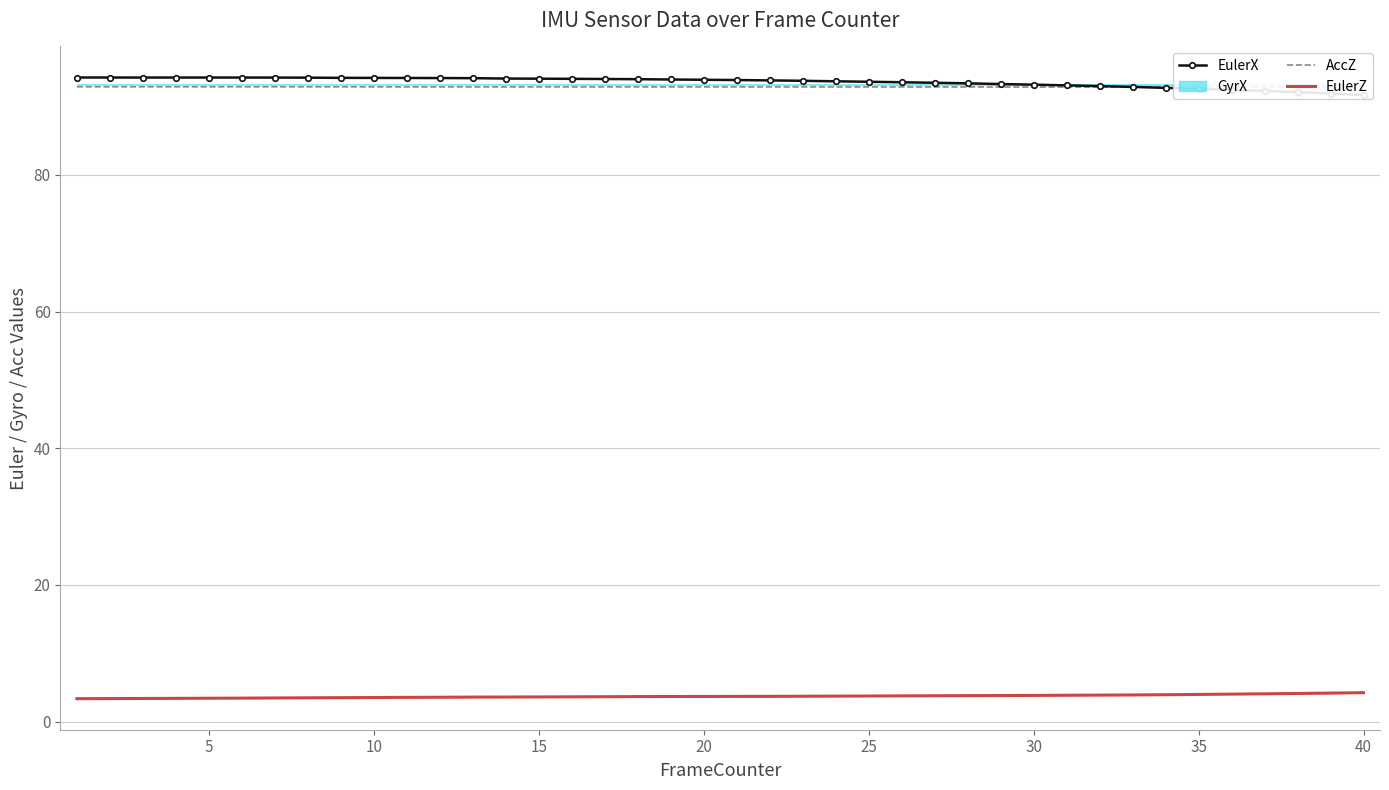

How many categories are shown in the chart?

40